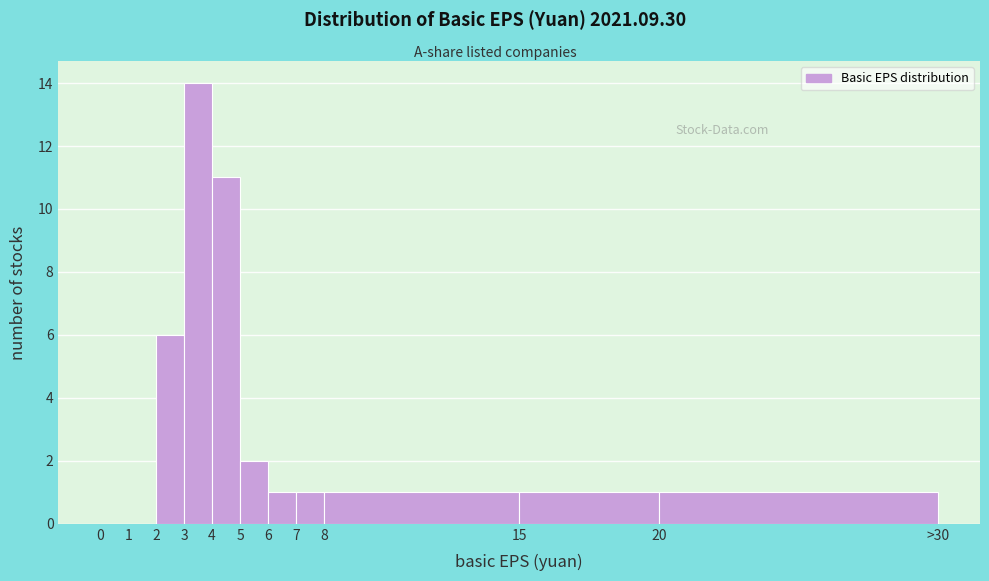

Reading left to right, extract all data points from this chart.

0=0	1=0	2=6	3=14	4=11	5=2	6=1	7=1	8=1	15=1	20=1